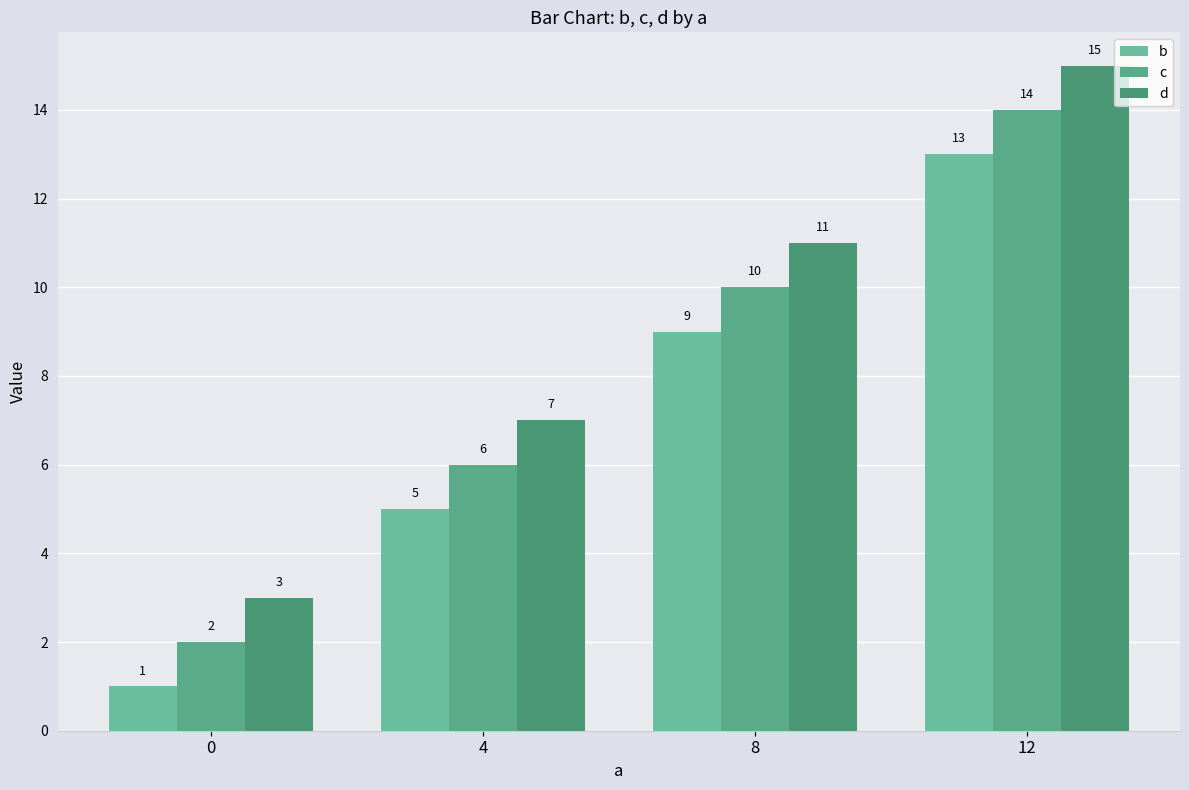

Read the d value at 4, to the nearest 10.

10